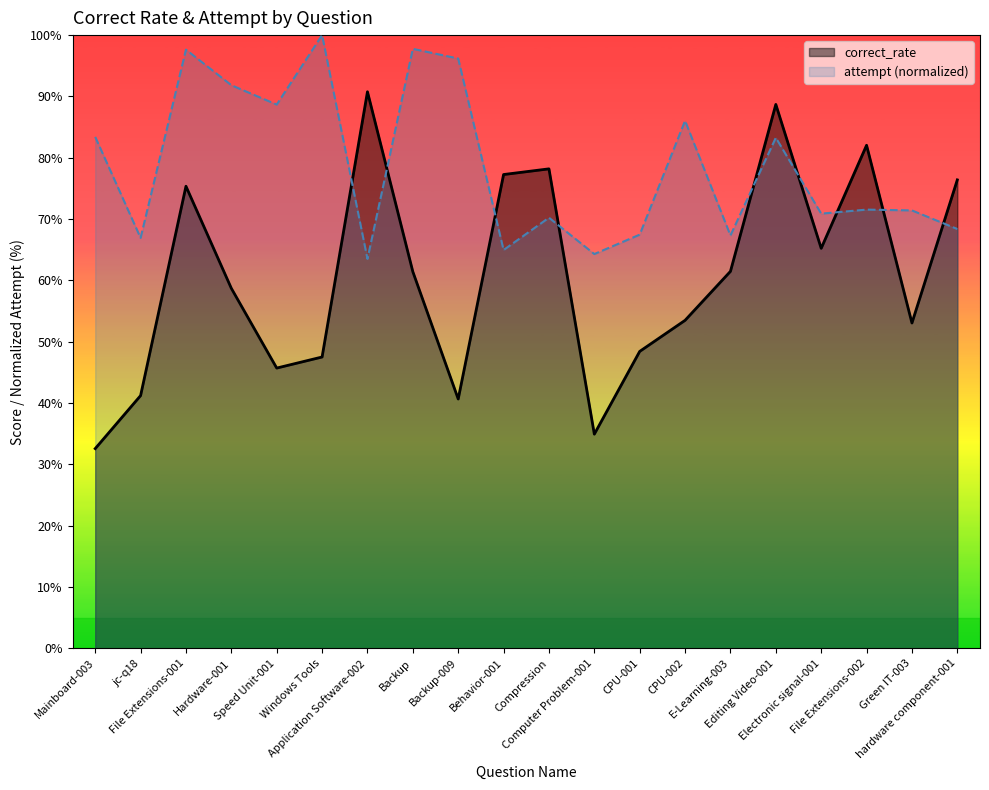

What are all the series names shown in the legend?

correct_rate, attempt (normalized)